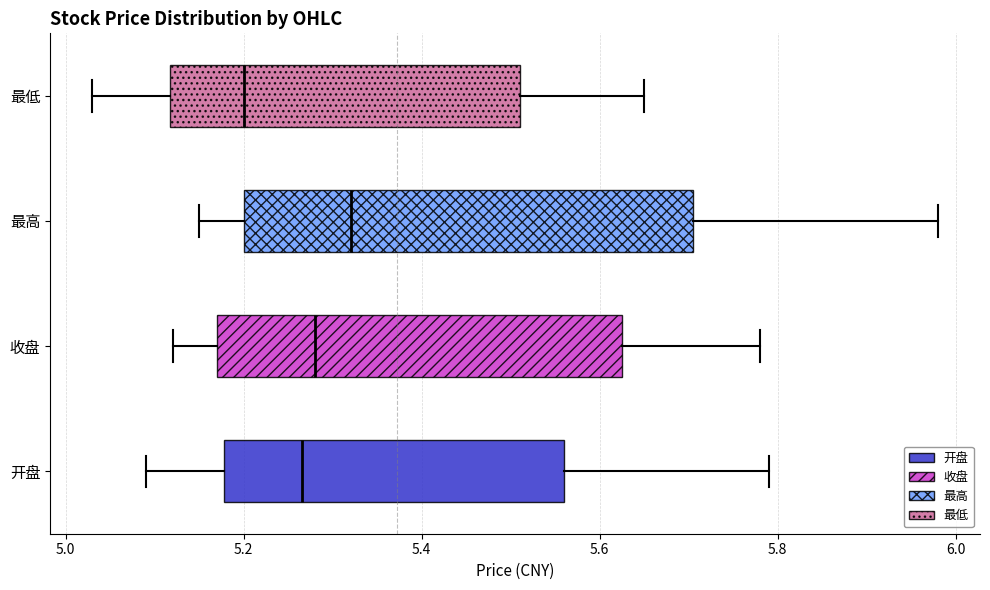

Comparing the boxes themselves (not the whiskers), which one is the widest?

最高